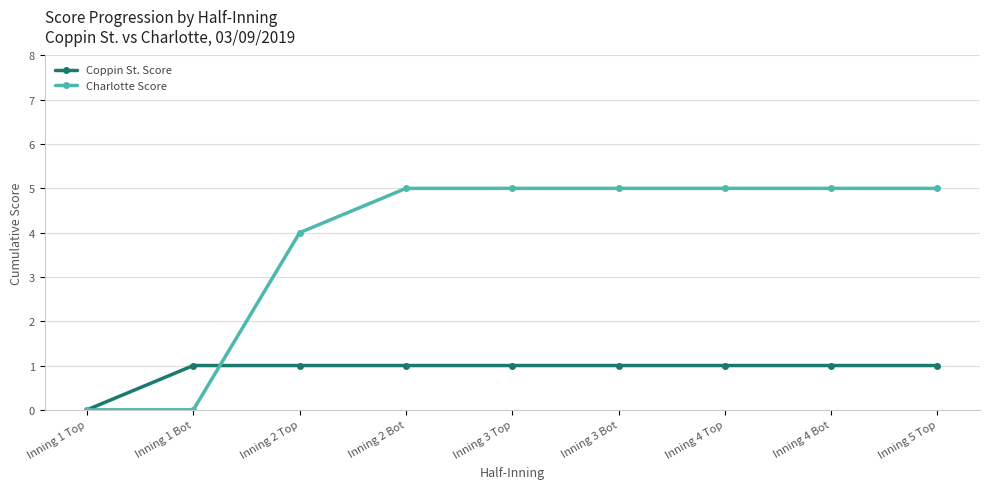

The value of Coppin St. Score at Inning 4 Top is 1. True or false?

True